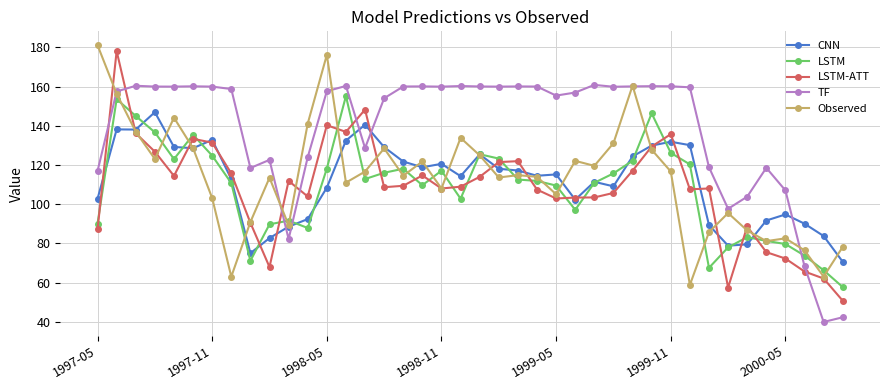

After their last crossing, which series has the higher values: TF or LSTM-ATT?

LSTM-ATT